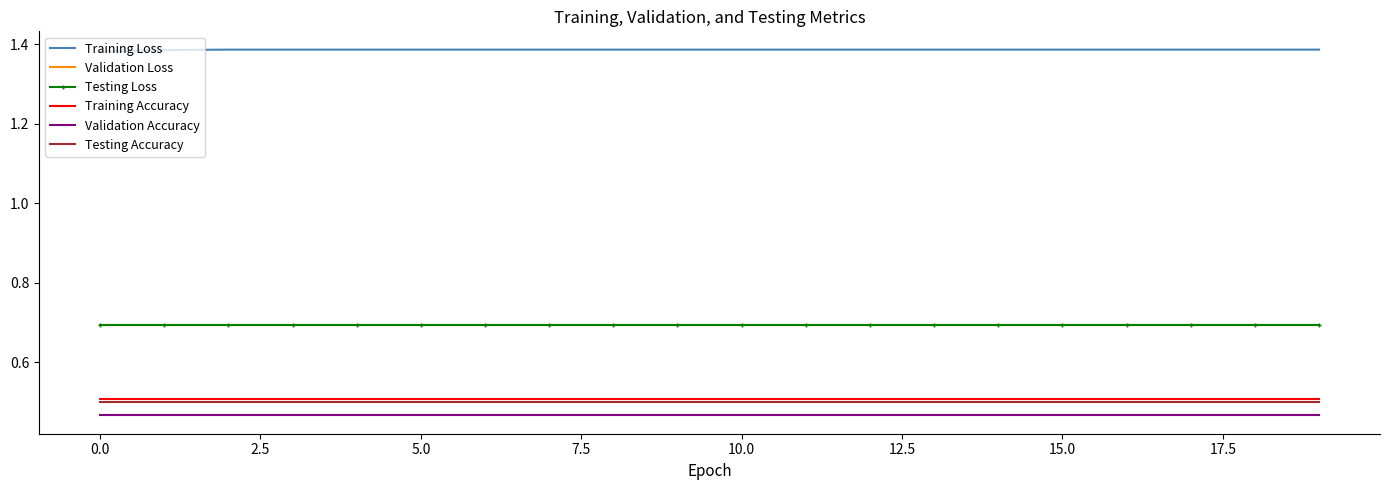

True or false: Training Accuracy and Training Loss cross at least once.

False